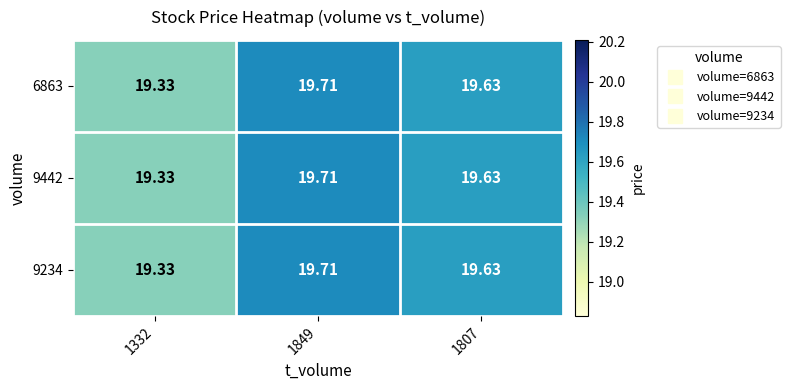

How many series are shown in this chart?

3